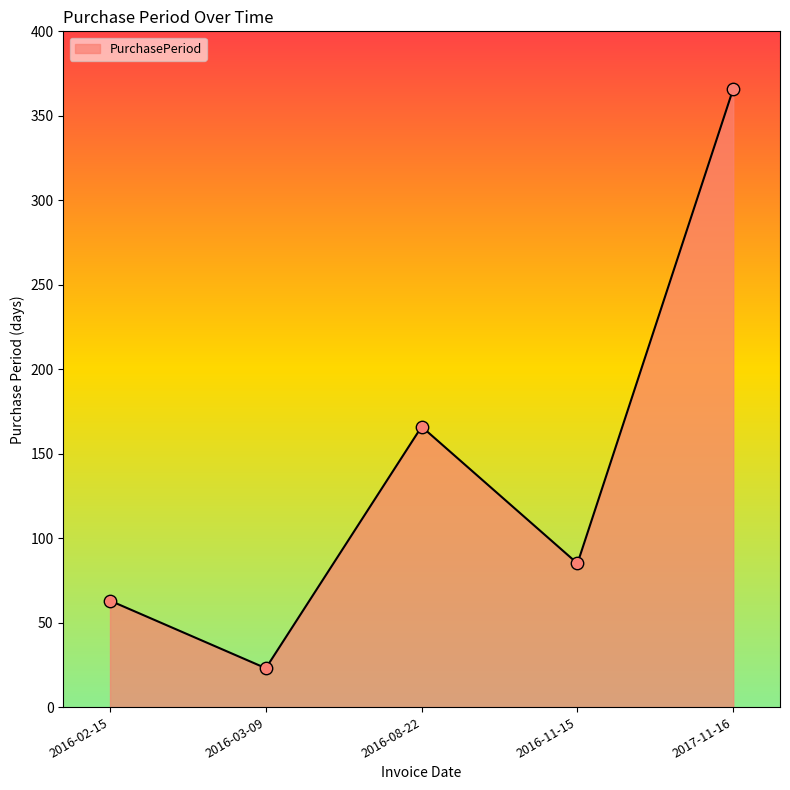

Which has a higher value, 2017-11-16 or 2016-11-15?

2017-11-16